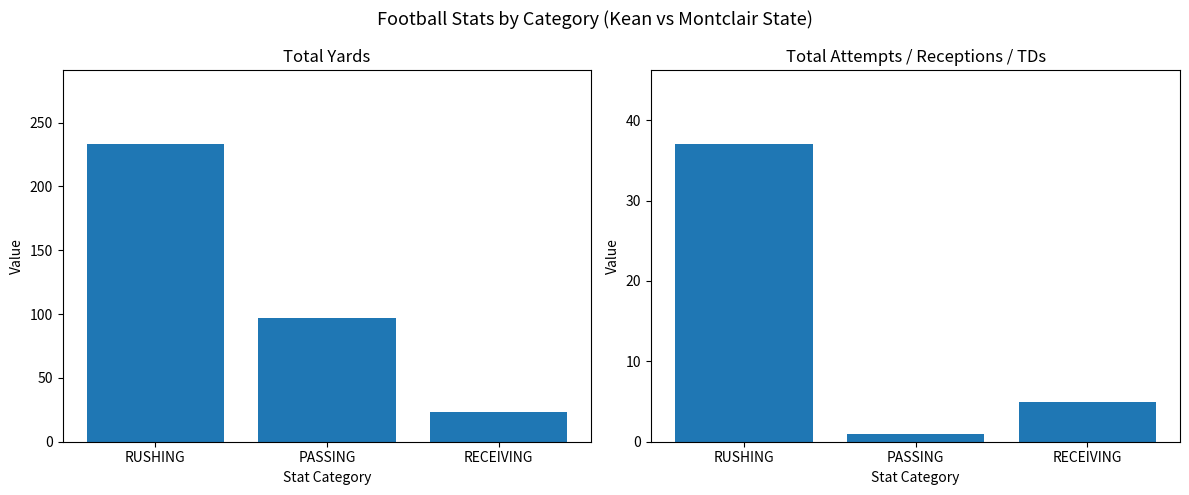

Count the number of data series in this chart.

2